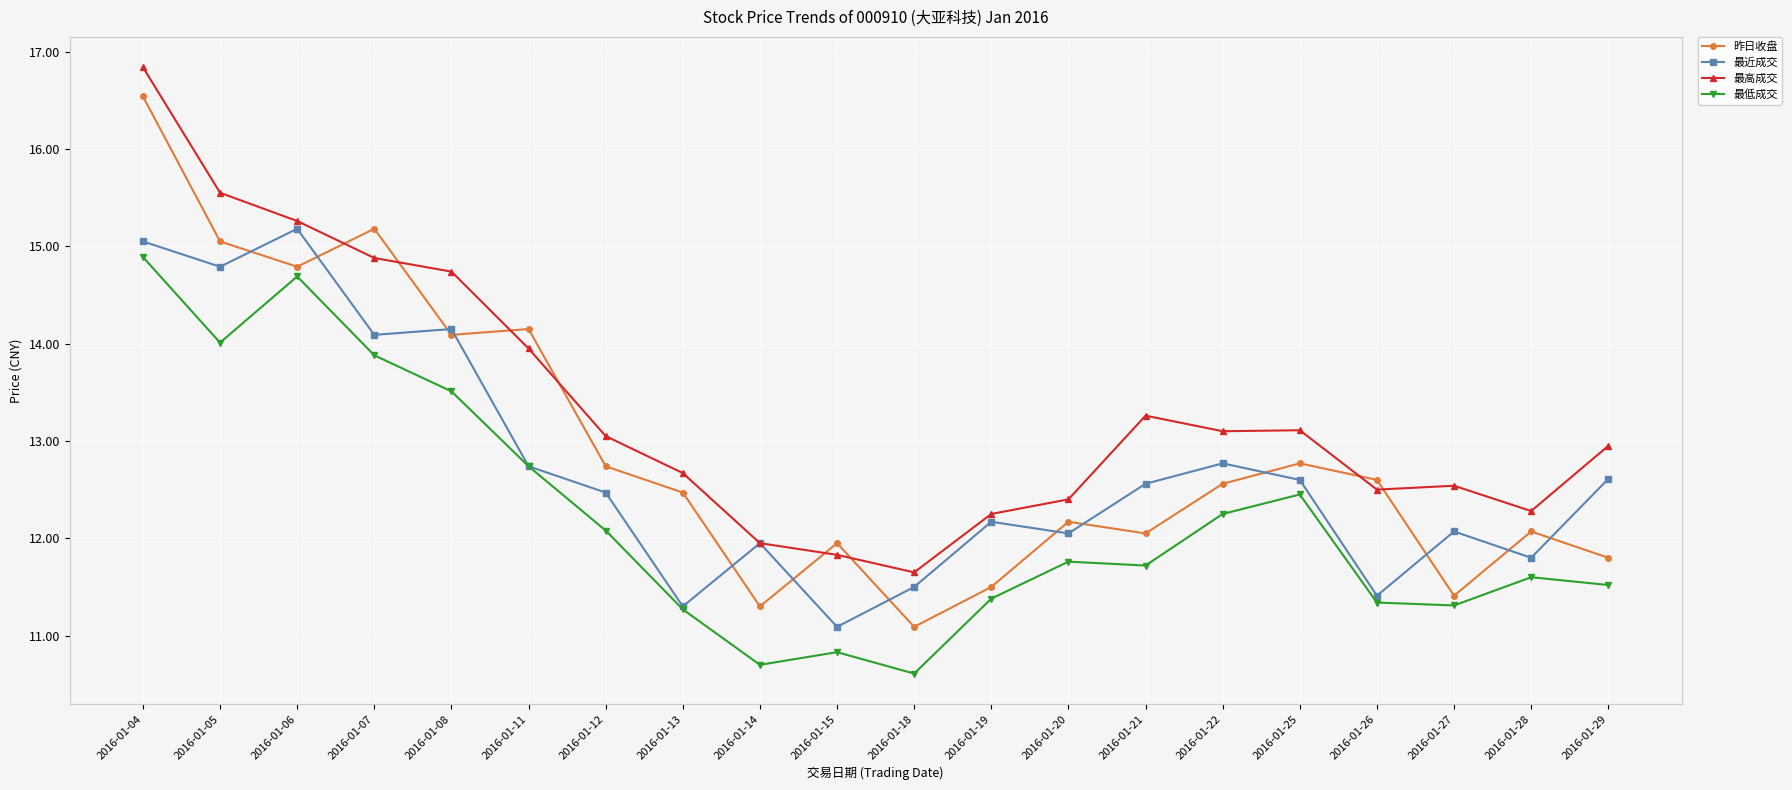

True or false: 最低成交 has more than 2 interior local peaks.

True